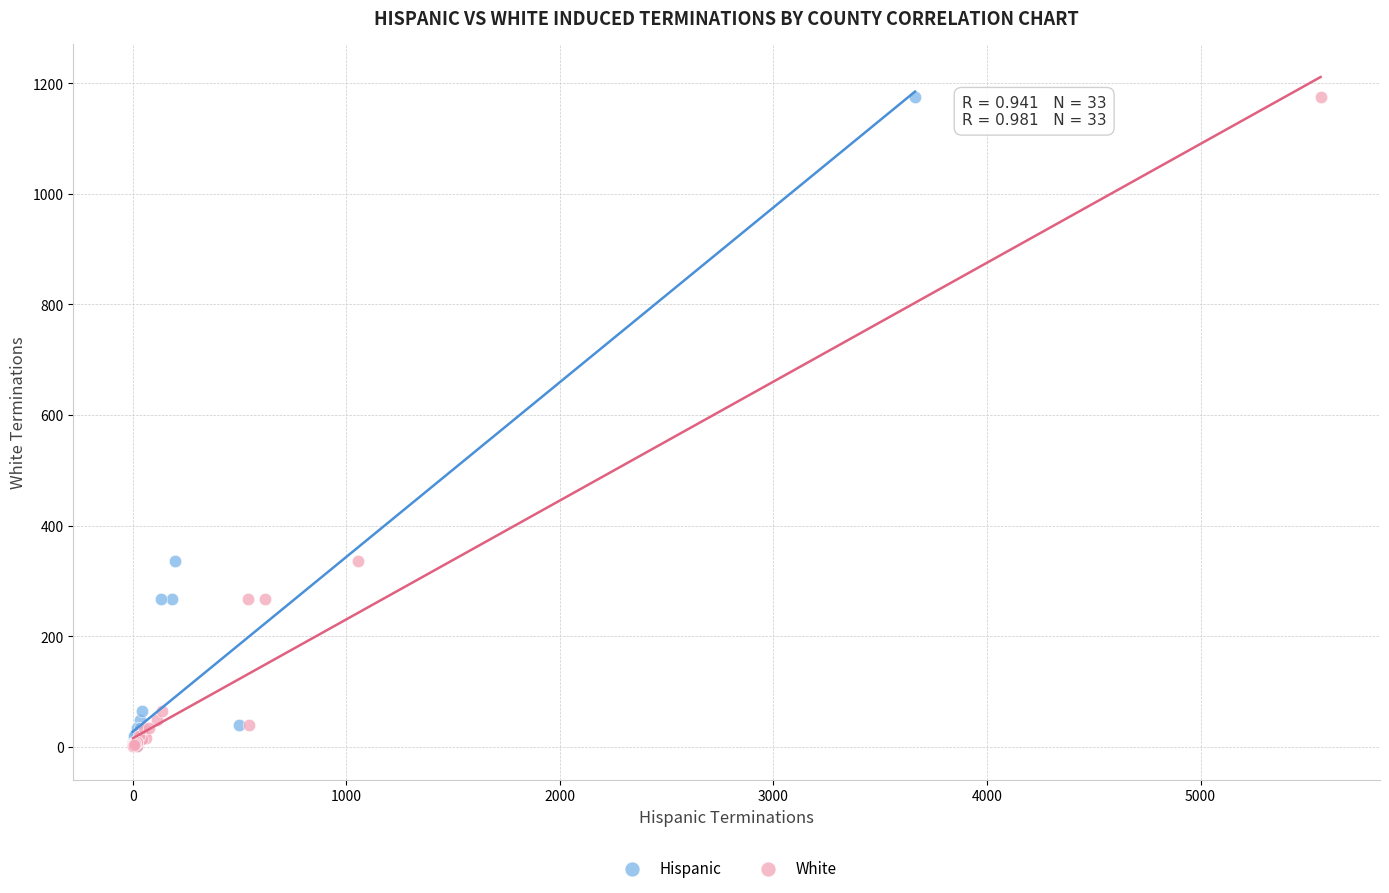

What are all the series names shown in the legend?

Hispanic, White